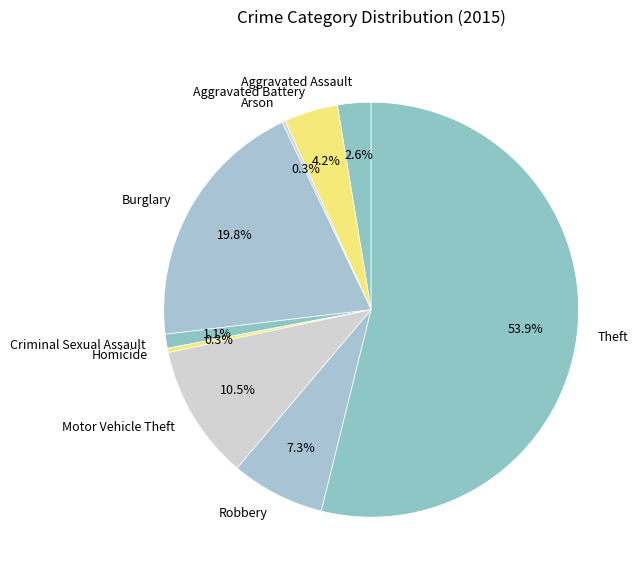

Does any single category account for the majority?

Yes